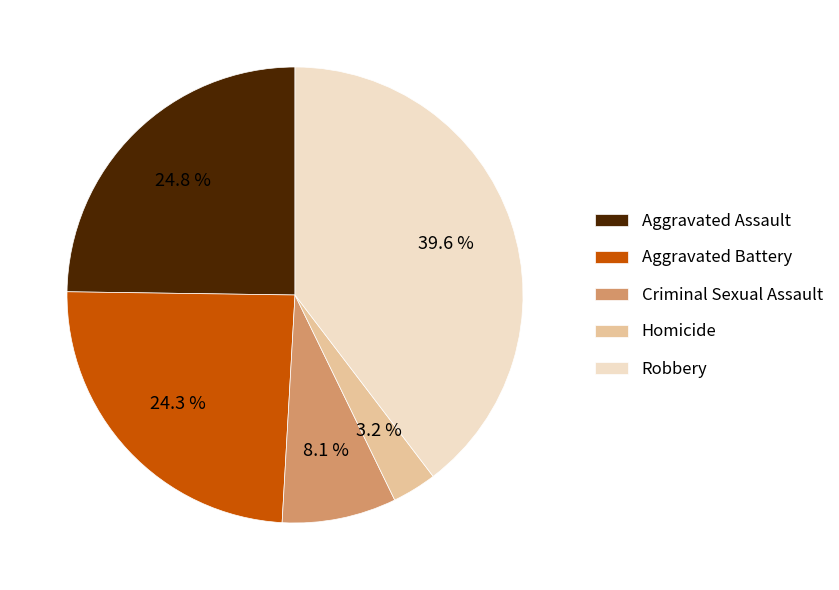

To the nearest percent, what is the average slice percentage?

20%